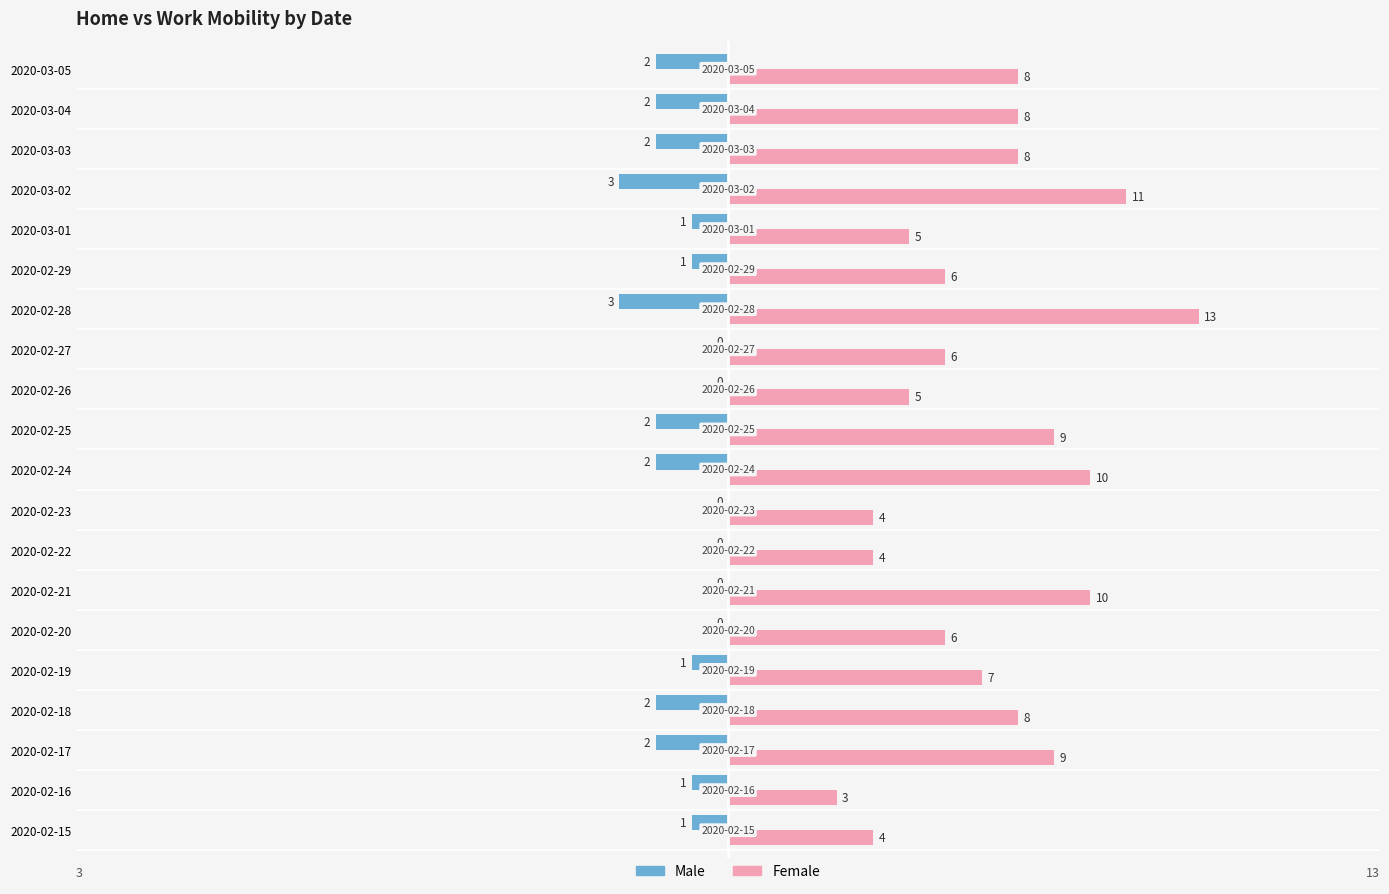

True or false: Male has a value of -1 at 2020-02-19.

True